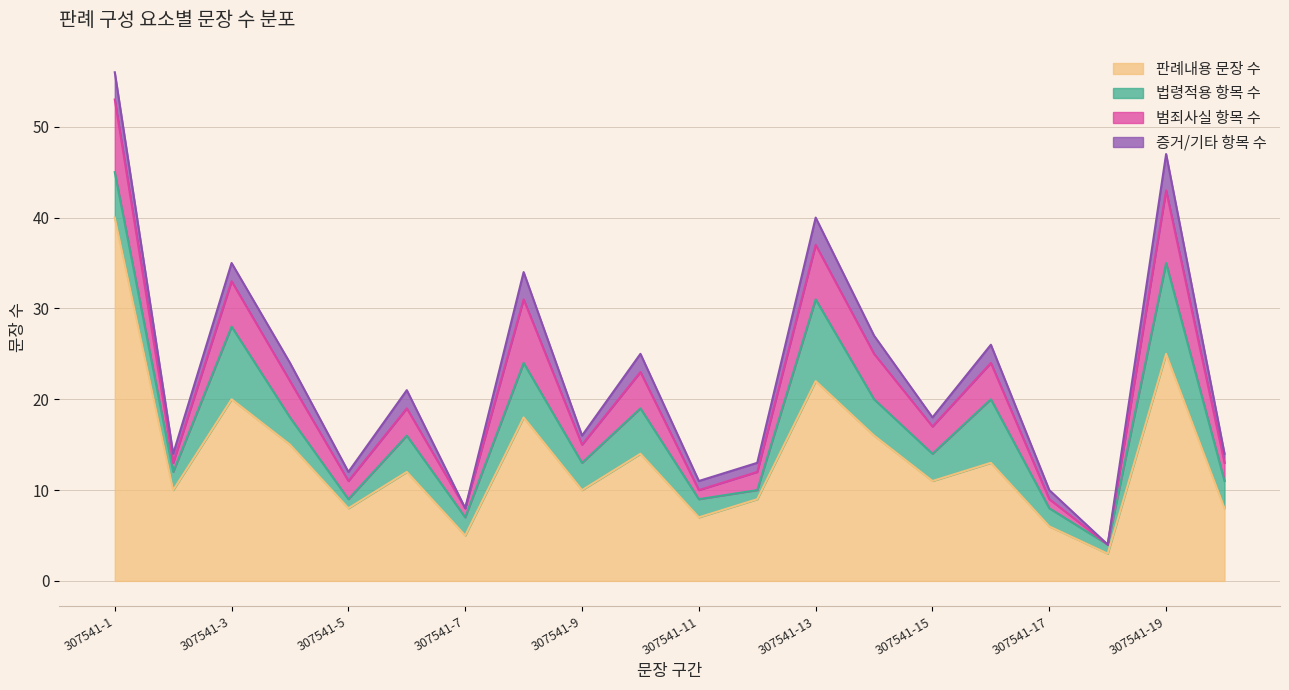

What is the lowest value of the 판례내용 문장 수 series?

3